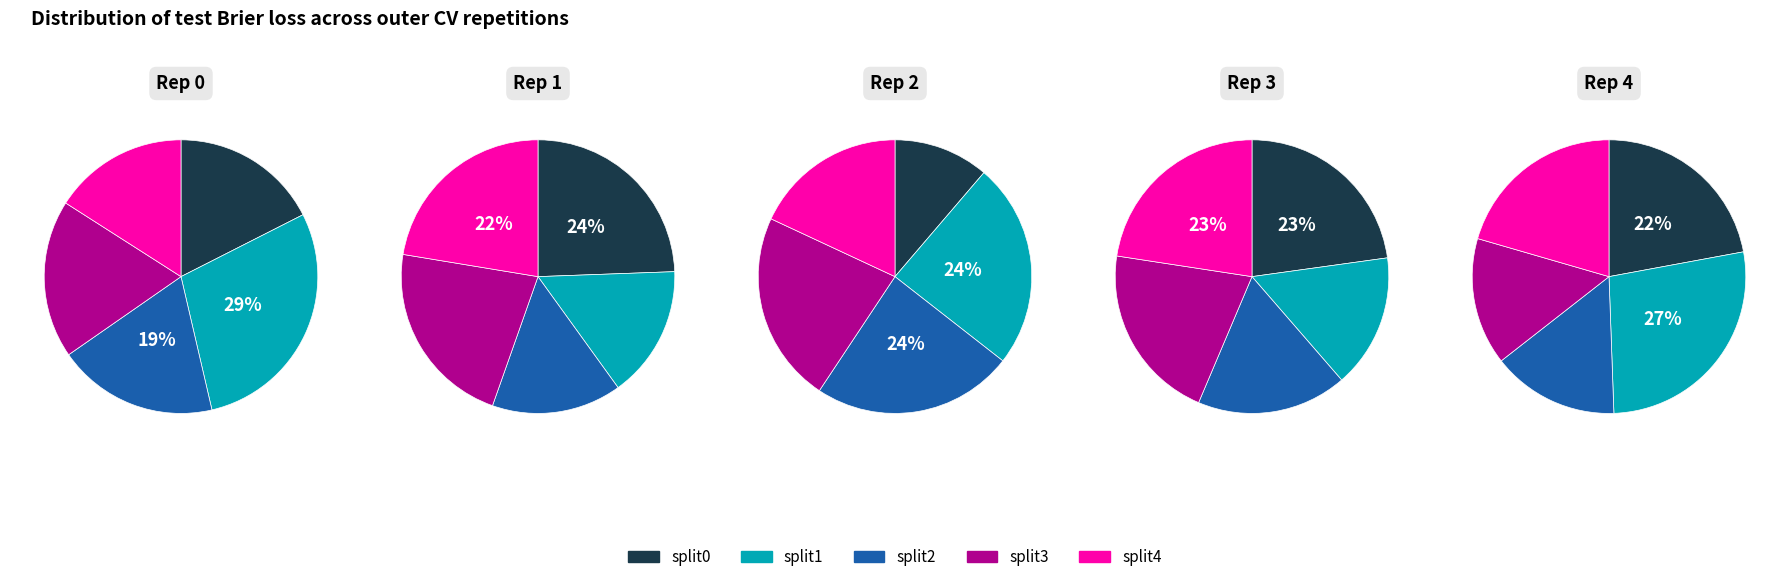

To the nearest percent, what percentage of the pie is split4?

23%